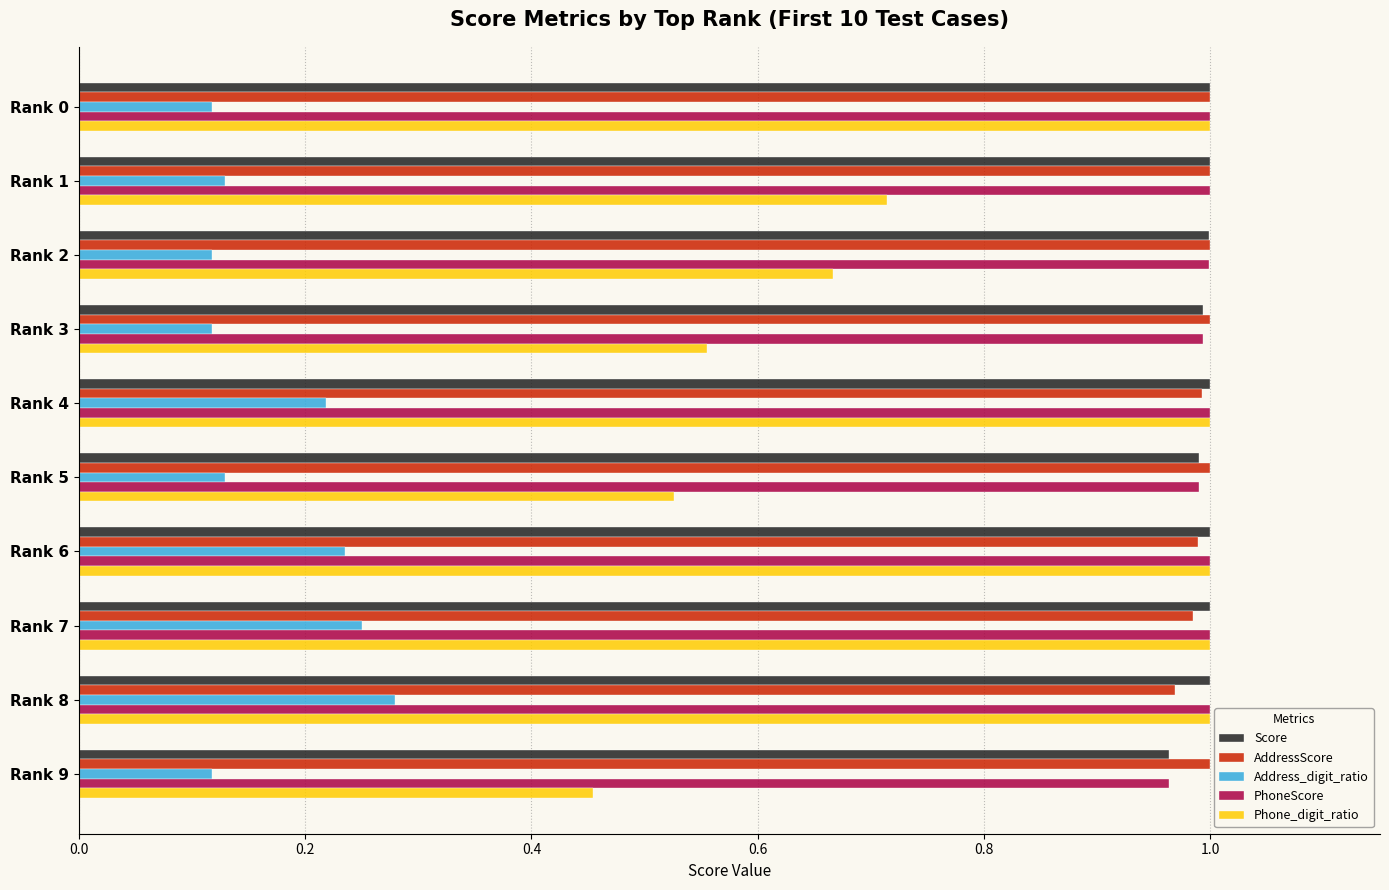

What is the total value across all series at Rank 5?

3.6